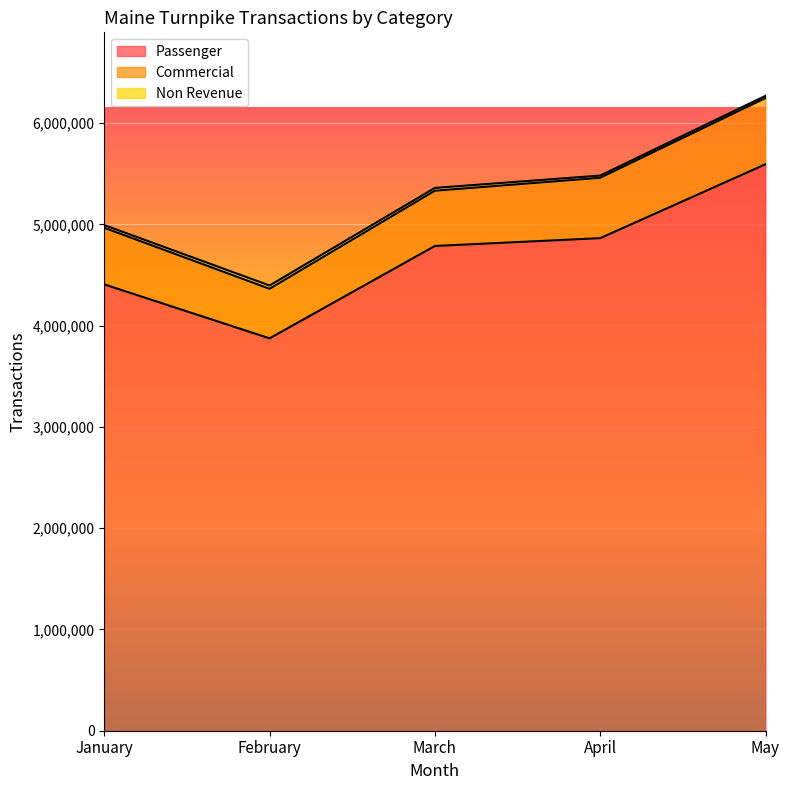

What is the value of the Non Revenue point at the 3rd from the left?

27686